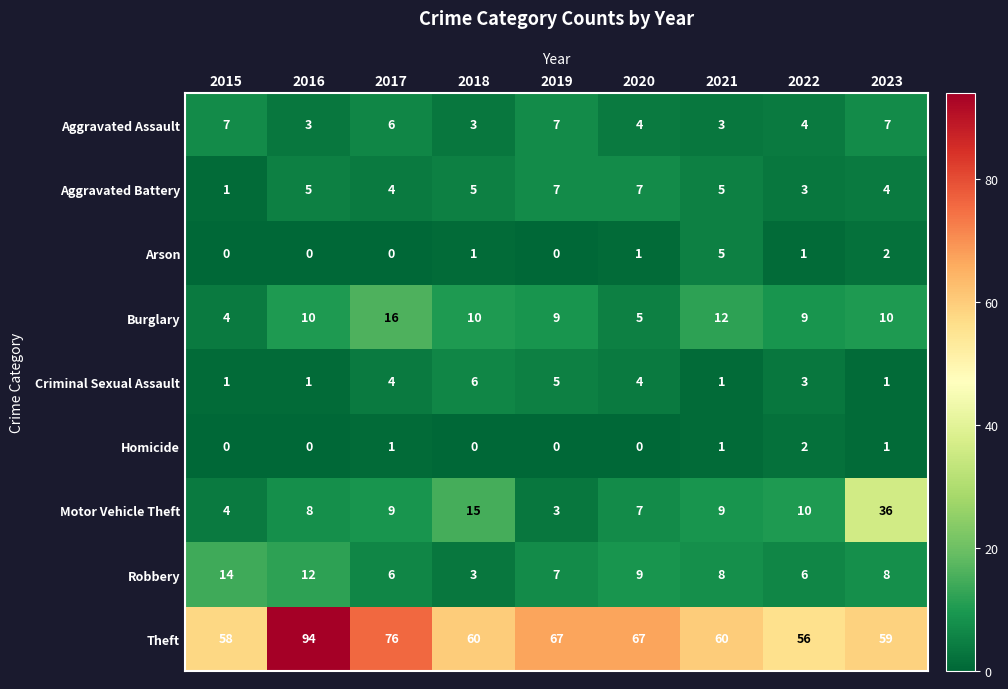

Where is Motor Vehicle Theft nearest to the value 19?

2018